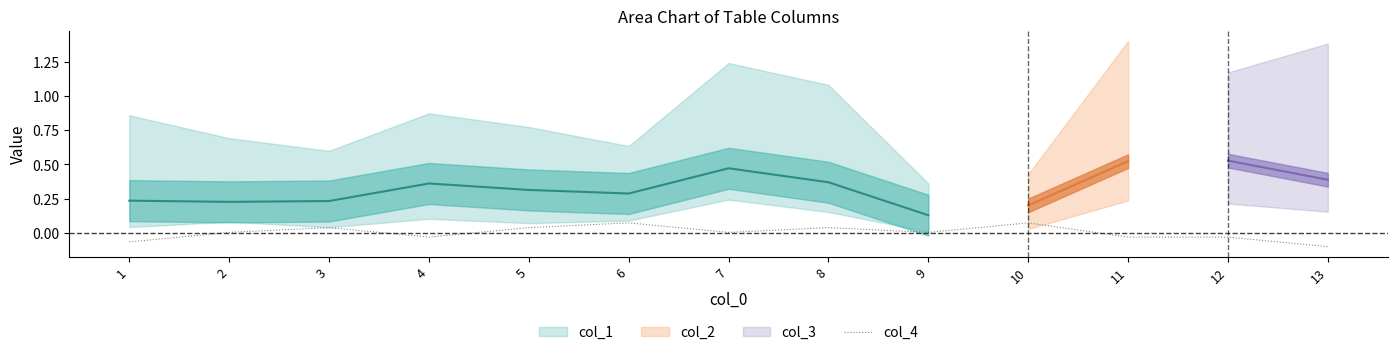

The col_4 series shows -0.1 at 13. True or false?

True